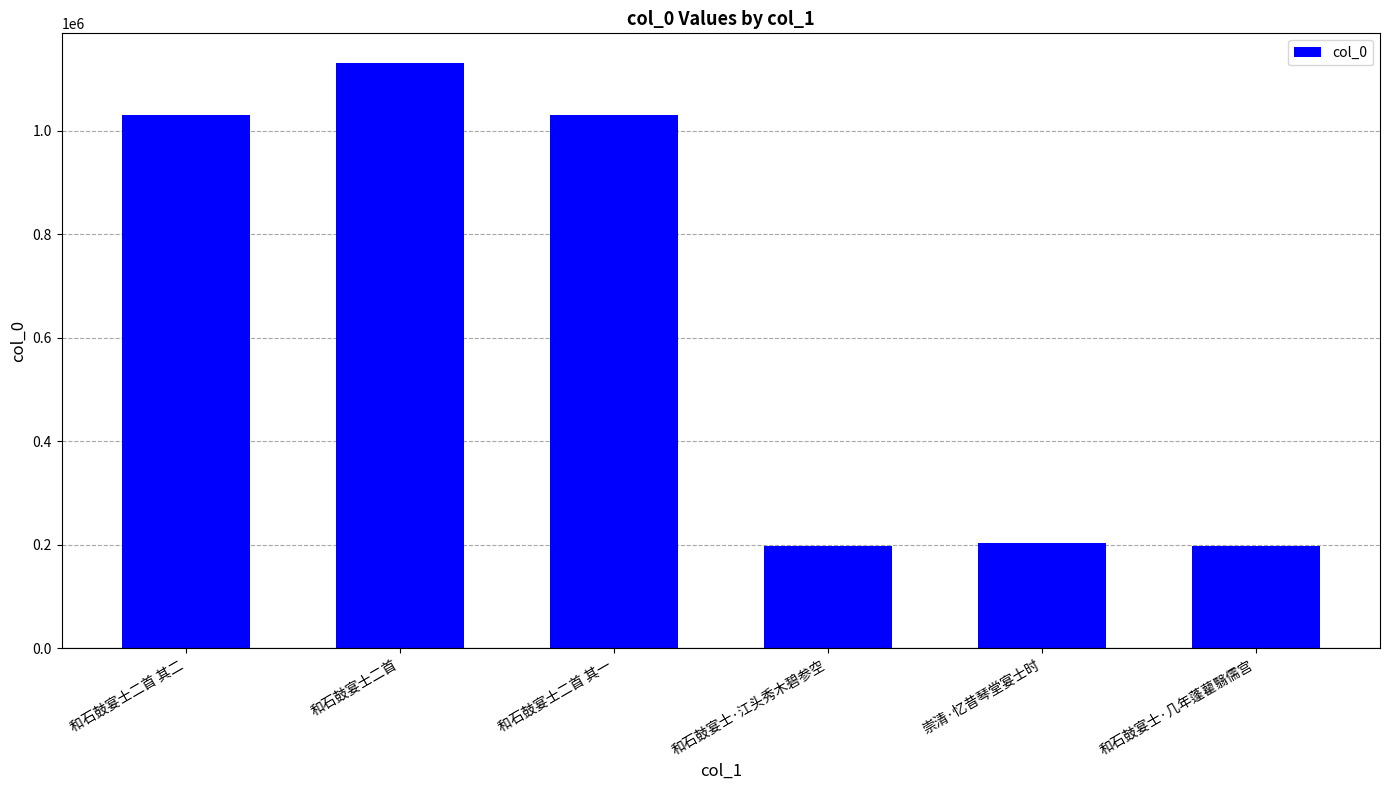

What position from the left is 崇清·忆昔琴堂宴士时?

5